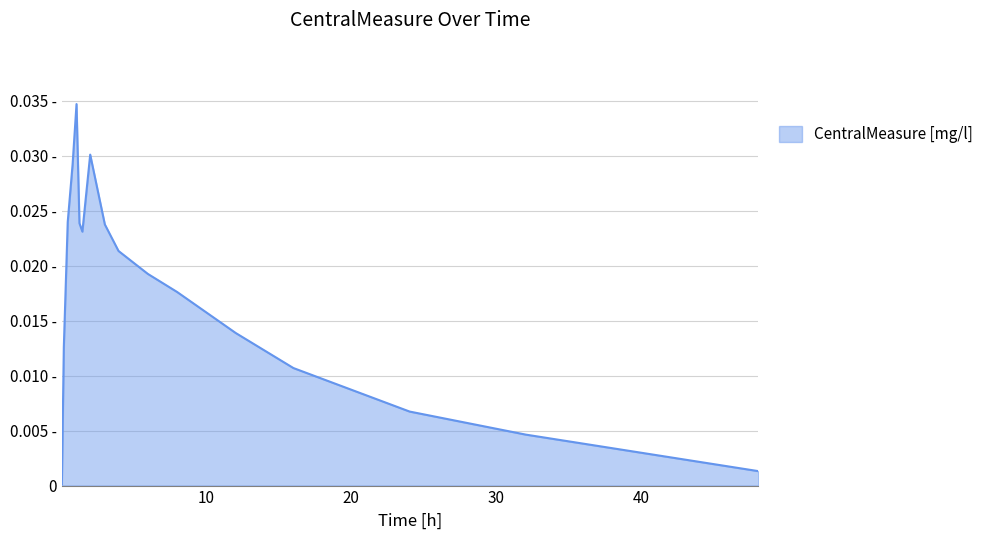

Does the chart display data point markers on the line(s)?

No